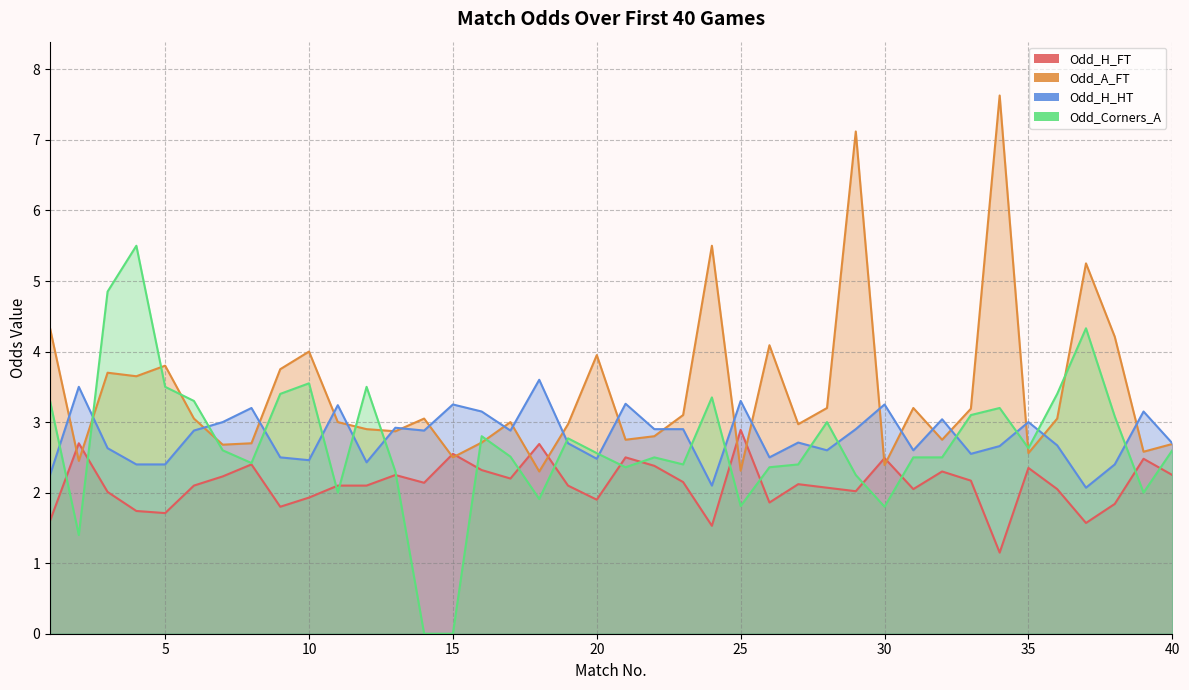

Which has a higher value, 15 or 35?

15